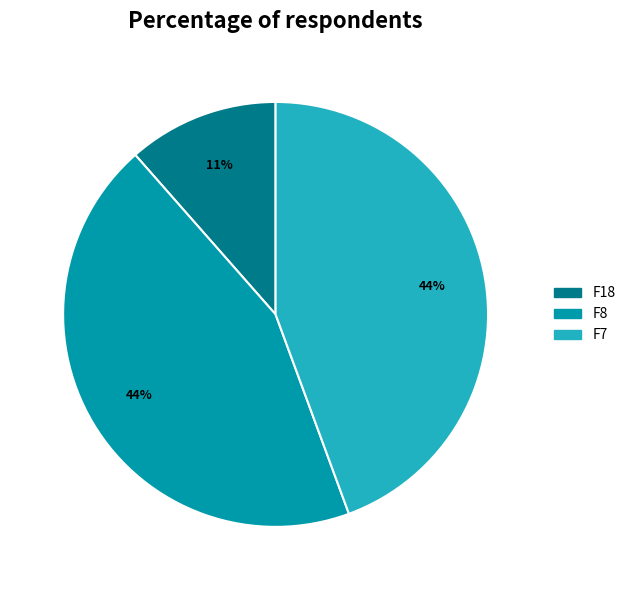

Is the sum of F8 and F7 greater than half?

Yes